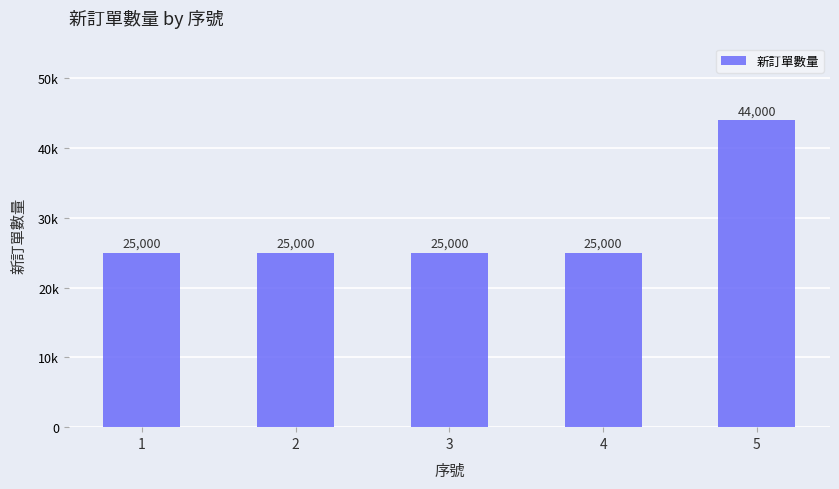

Does the chart contain stacked bars?

No